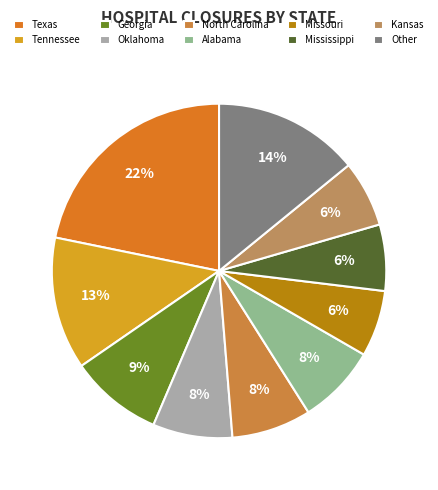

How much of the chart is everything except Other?

85.9%